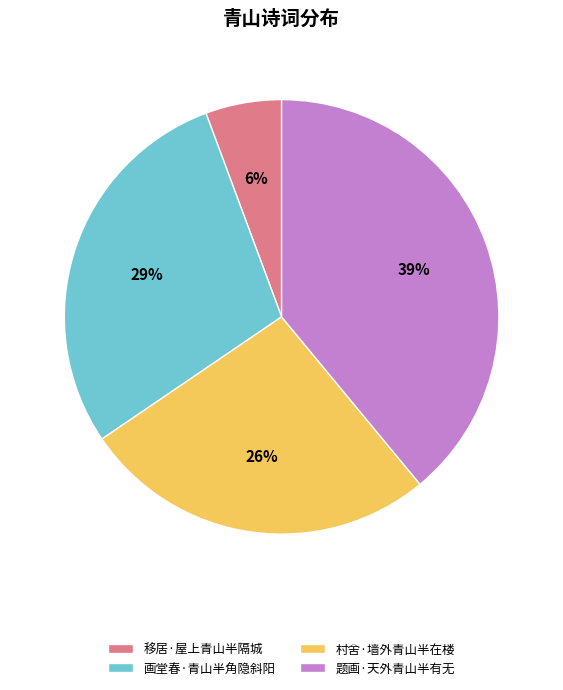

Does any single category account for the majority?

No